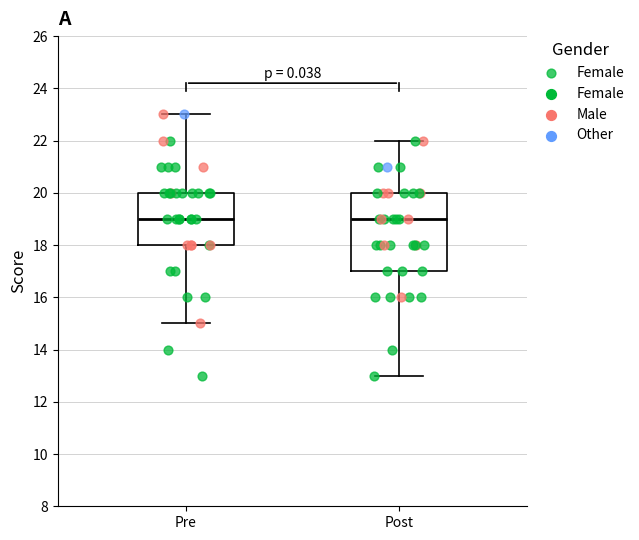

Where does the upper whisker of the box for Post end on the y-axis? The values are not printed on the chart, so give them approximately, as read against the axis.

22